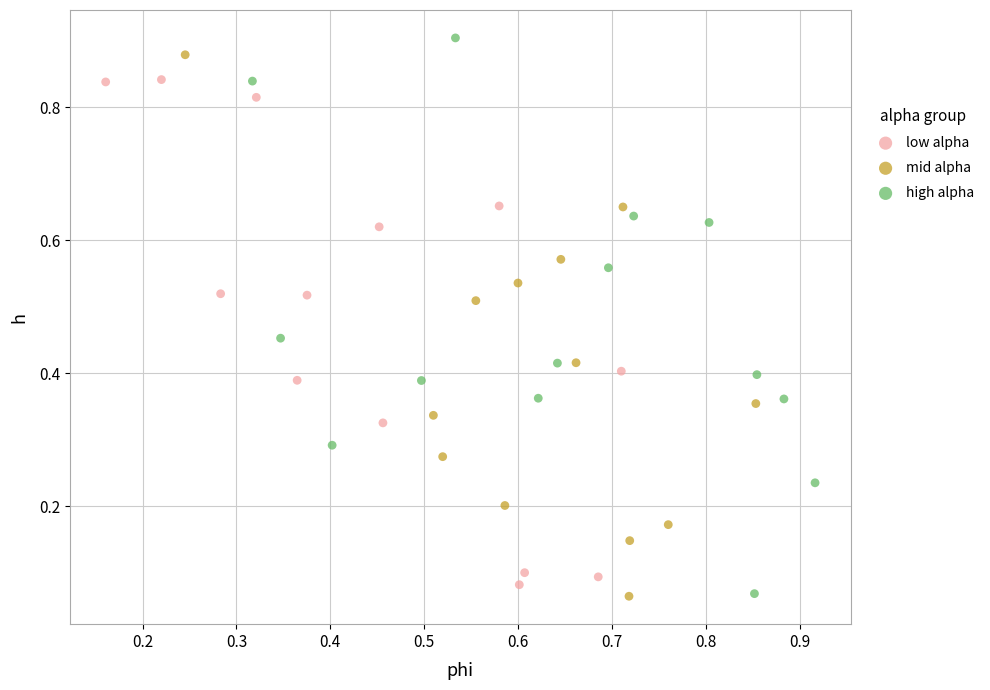

Which series has the largest Y range (max minus min)?

high alpha